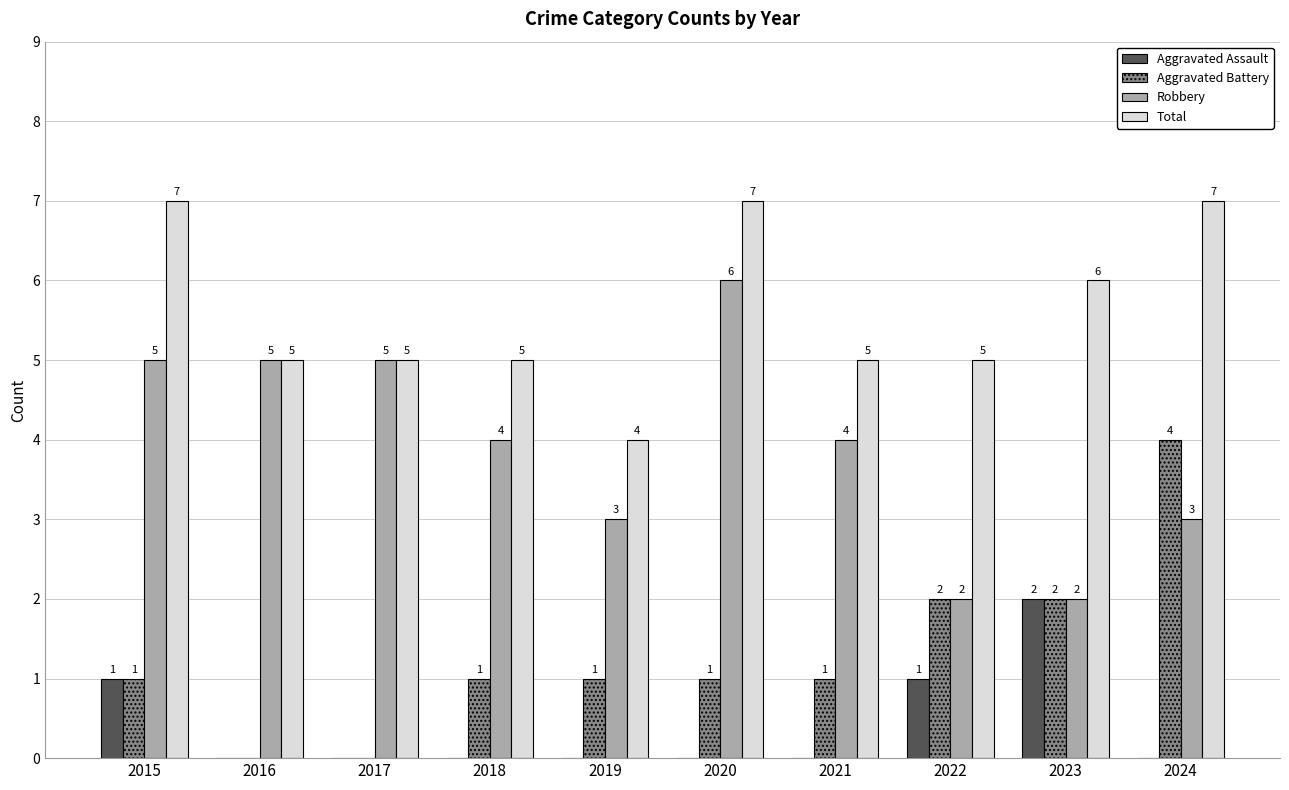

How many positive values does the Aggravated Battery series have?

8